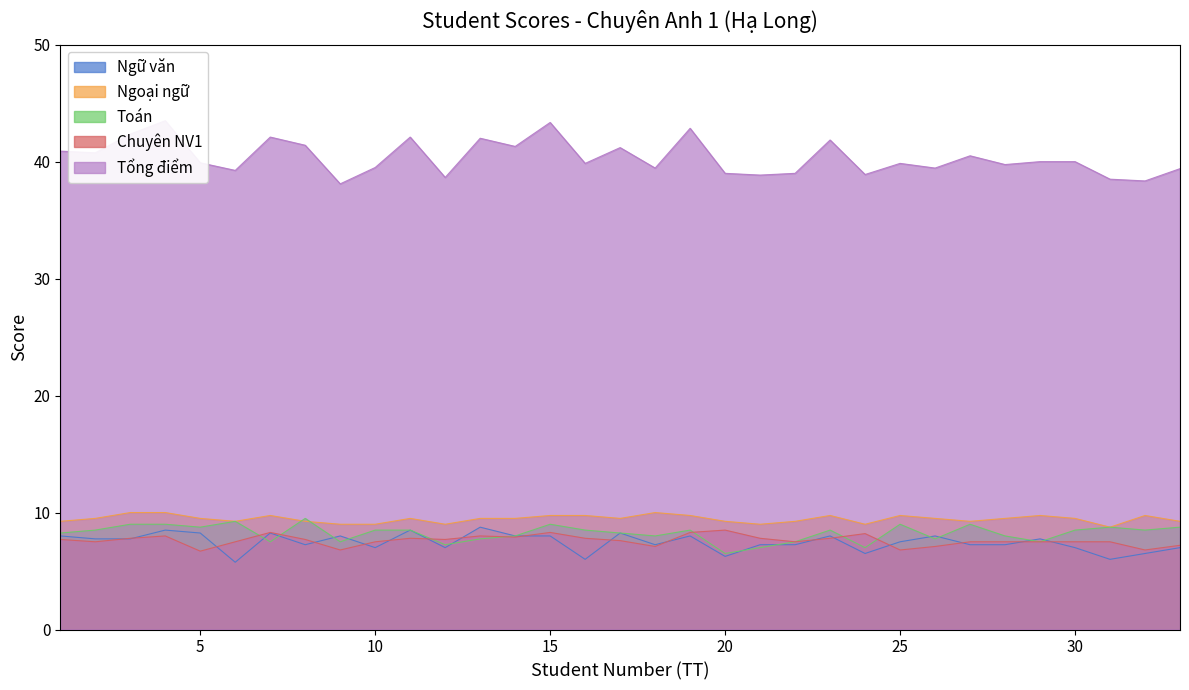

At which category does the chart reach its minimum across all series?

6